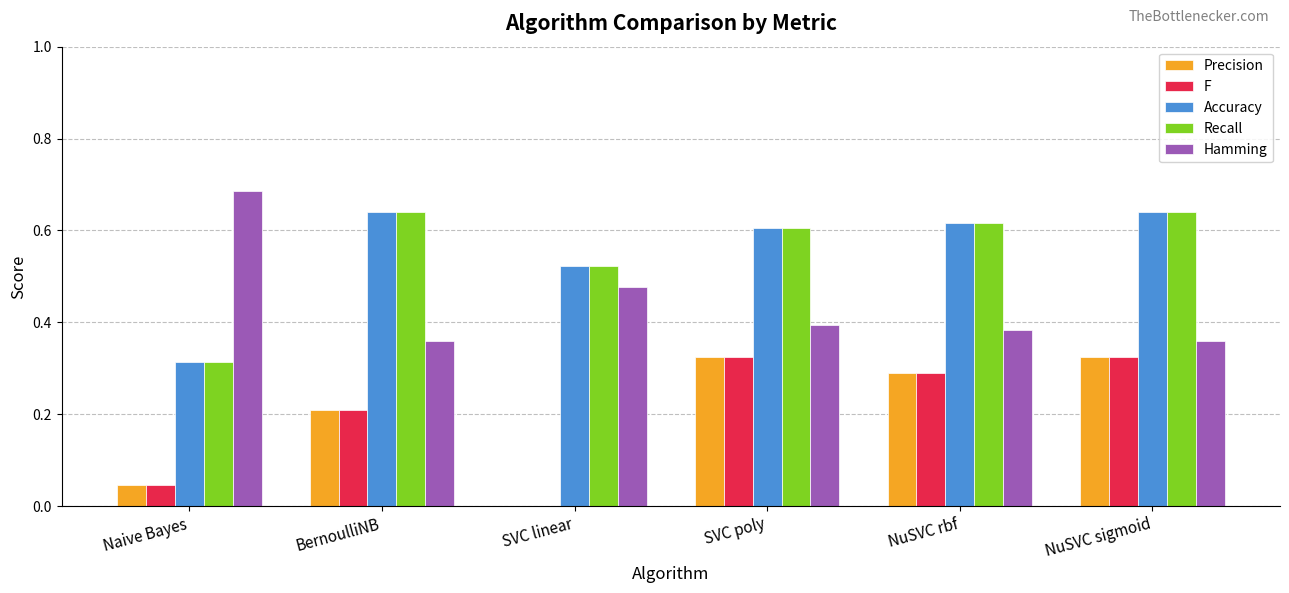

Is the value of Accuracy at Naive Bayes greater than the value of F at BernoulliNB?

Yes